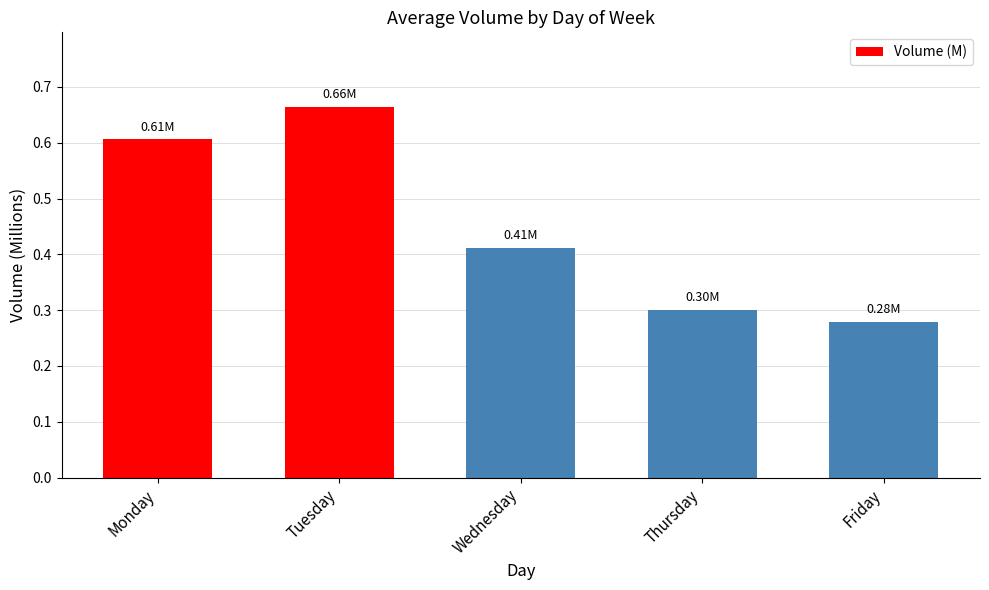

How many distinct data groups are displayed?

1